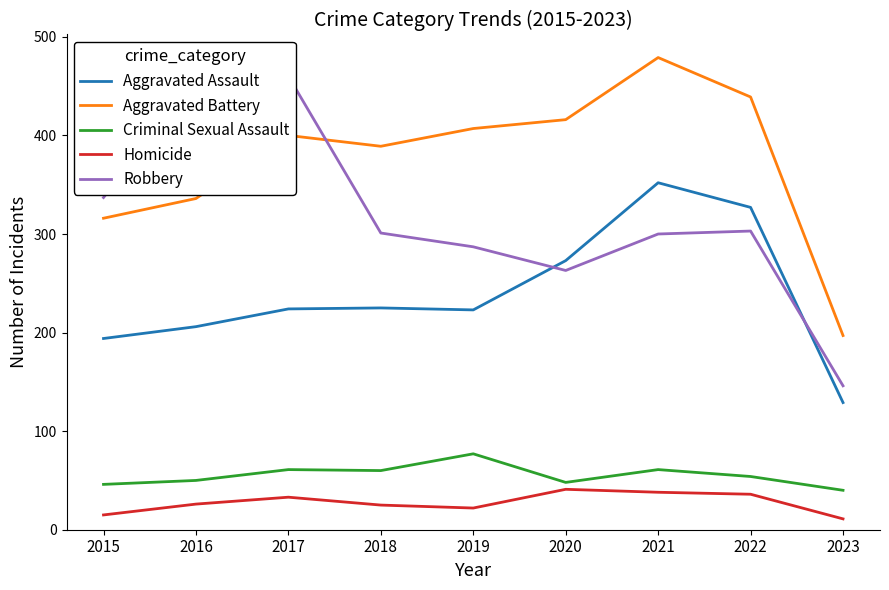

List the series in order of their peak value, lowest first.

Homicide, Criminal Sexual Assault, Aggravated Assault, Robbery, Aggravated Battery